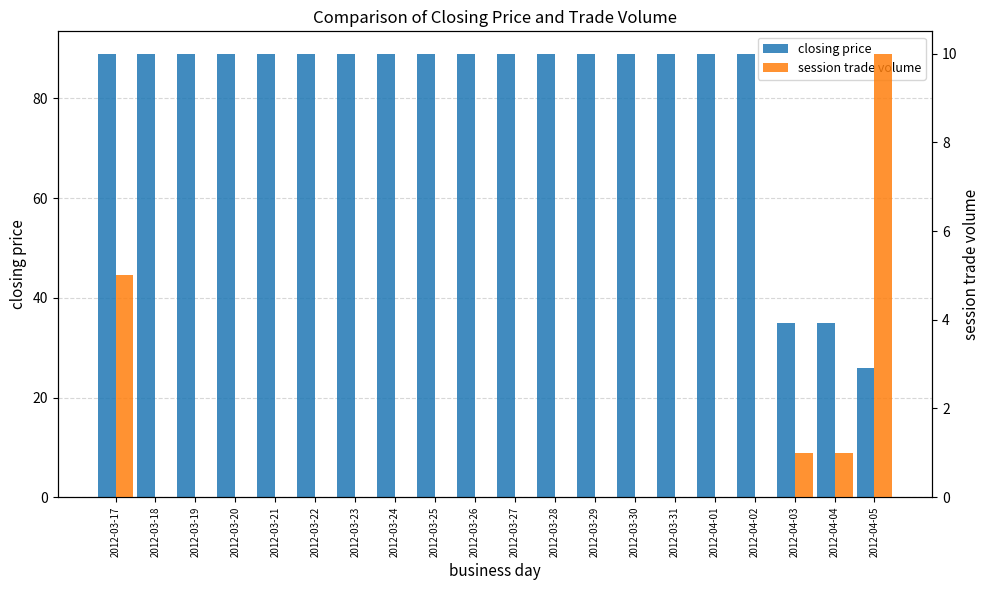

Reading left to right, what are all the values shown in this chart?

closing price: 2012-03-17=89	2012-03-18=89	2012-03-19=89	2012-03-20=89	2012-03-21=89	2012-03-22=89	2012-03-23=89	2012-03-24=89	2012-03-25=89	2012-03-26=89	2012-03-27=89	2012-03-28=89	2012-03-29=89	2012-03-30=89	2012-03-31=89	2012-04-01=89	2012-04-02=89	2012-04-03=35	2012-04-04=35	2012-04-05=26
session trade volume: 2012-03-17=5	2012-03-18=0	2012-03-19=0	2012-03-20=0	2012-03-21=0	2012-03-22=0	2012-03-23=0	2012-03-24=0	2012-03-25=0	2012-03-26=0	2012-03-27=0	2012-03-28=0	2012-03-29=0	2012-03-30=0	2012-03-31=0	2012-04-01=0	2012-04-02=0	2012-04-03=1	2012-04-04=1	2012-04-05=10